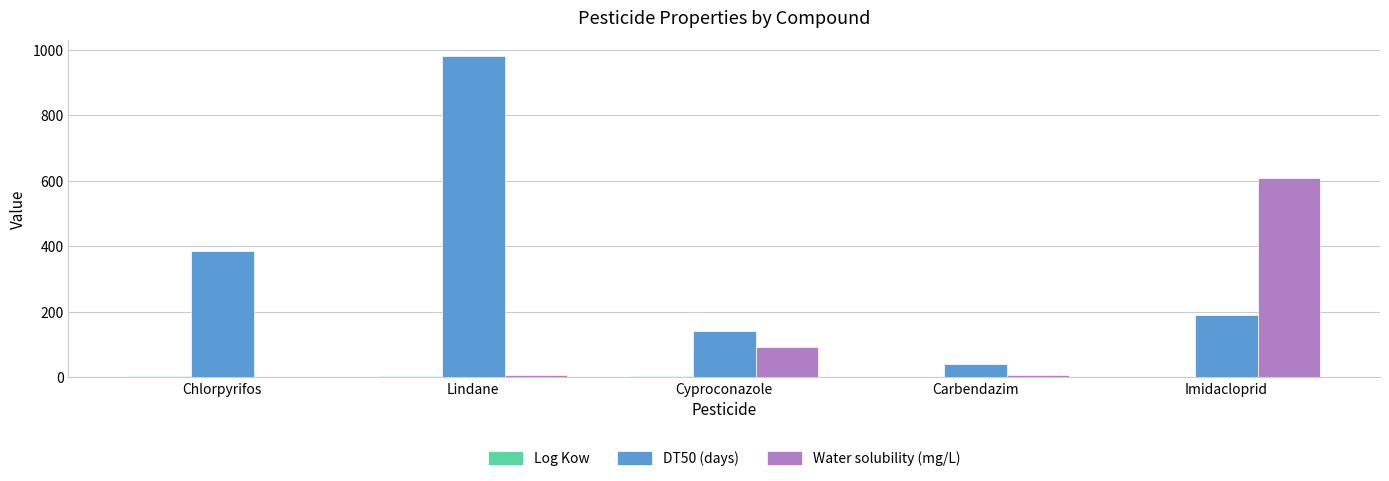

What is the sum of all DT50 (days) values?

1739.0